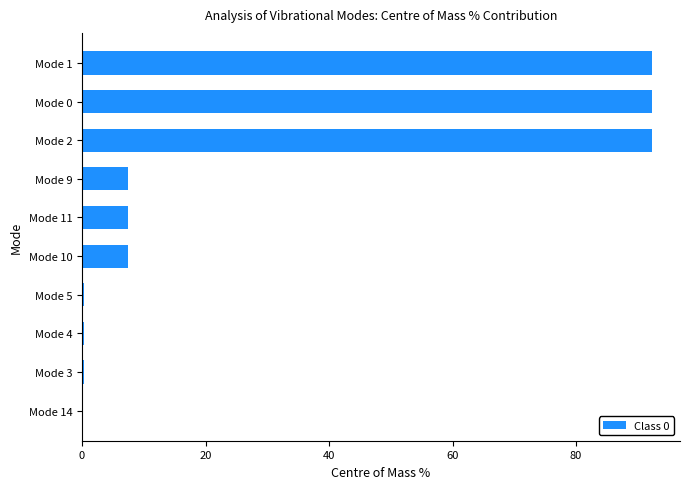

The chart shows a value of 0.3 at Mode 4. True or false?

True